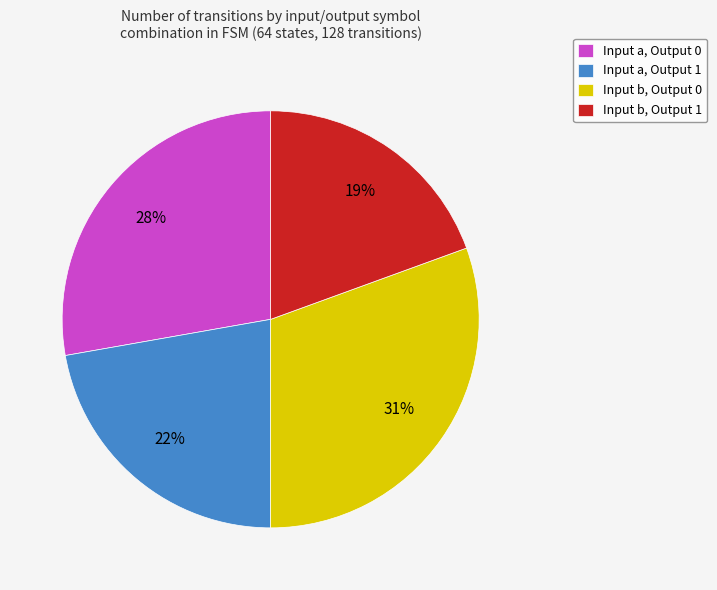

Which category has the biggest portion of the pie?

Input b, Output 0